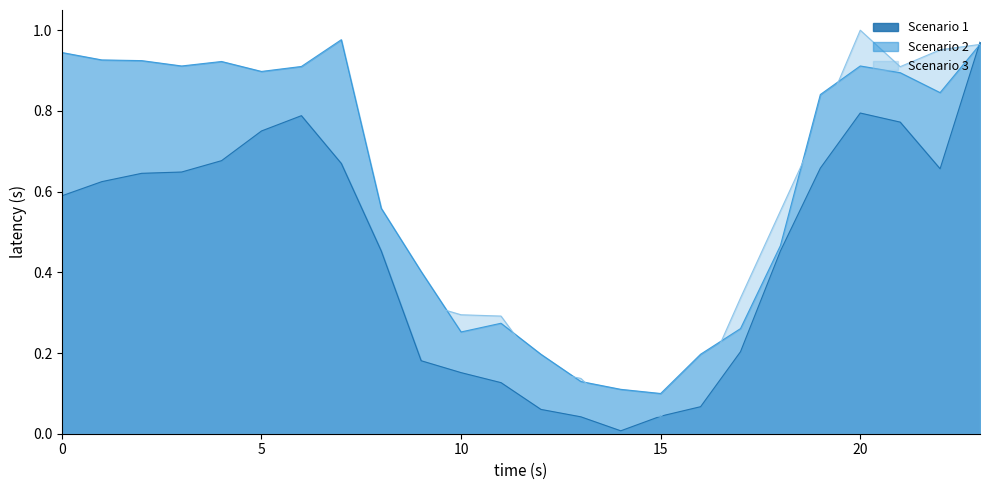

Is the value of Scenario 2 at 0 greater than the value of Scenario 1 at 20?

Yes